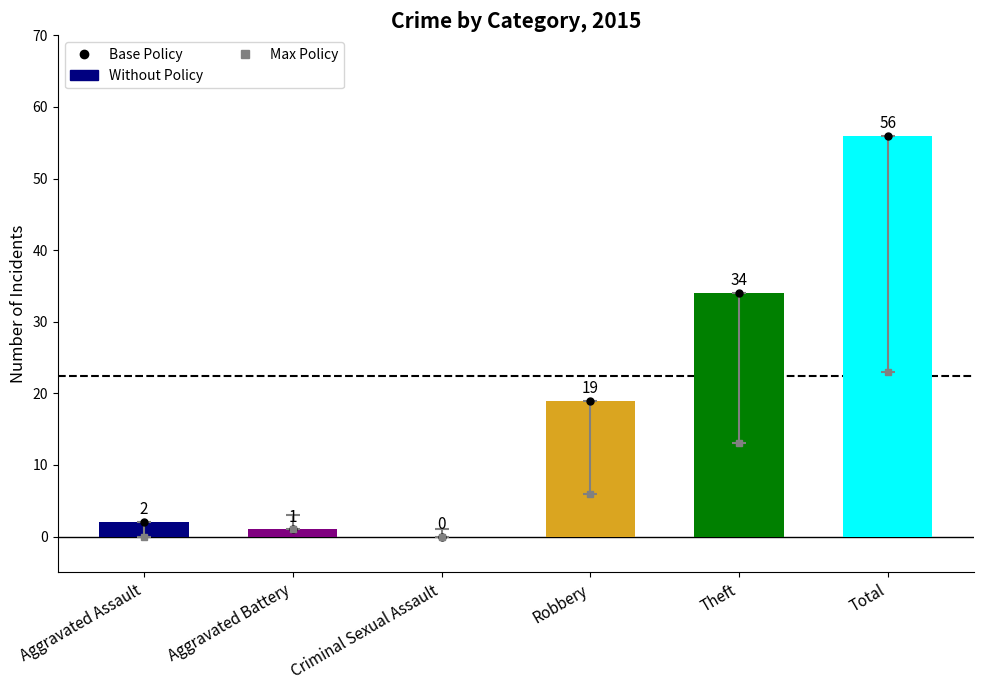

Does the chart contain any negative values?

No